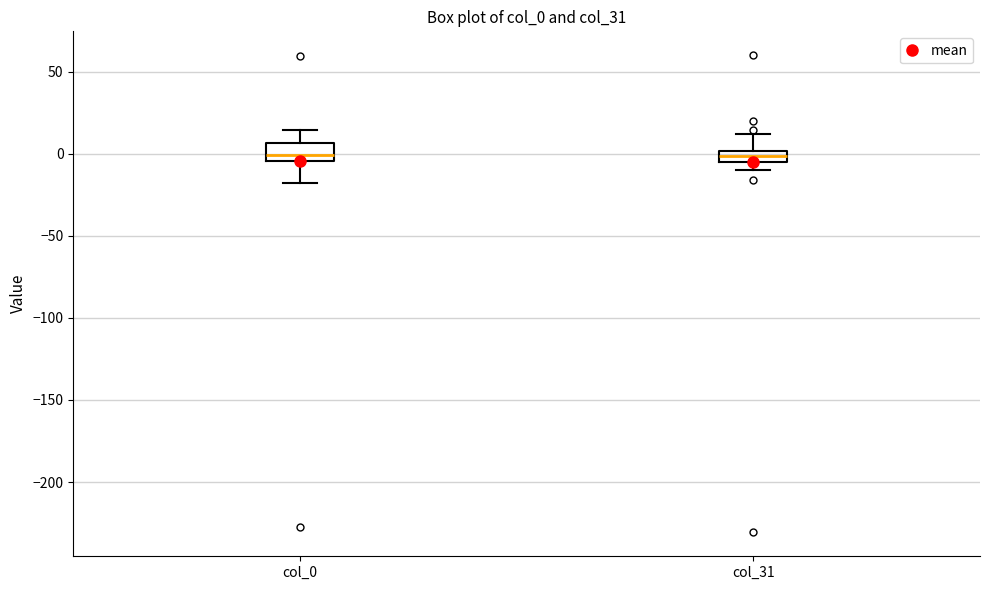

Where does the upper whisker of the box for col_31 end on the y-axis? The values are not printed on the chart, so give them approximately, as read against the axis.

10